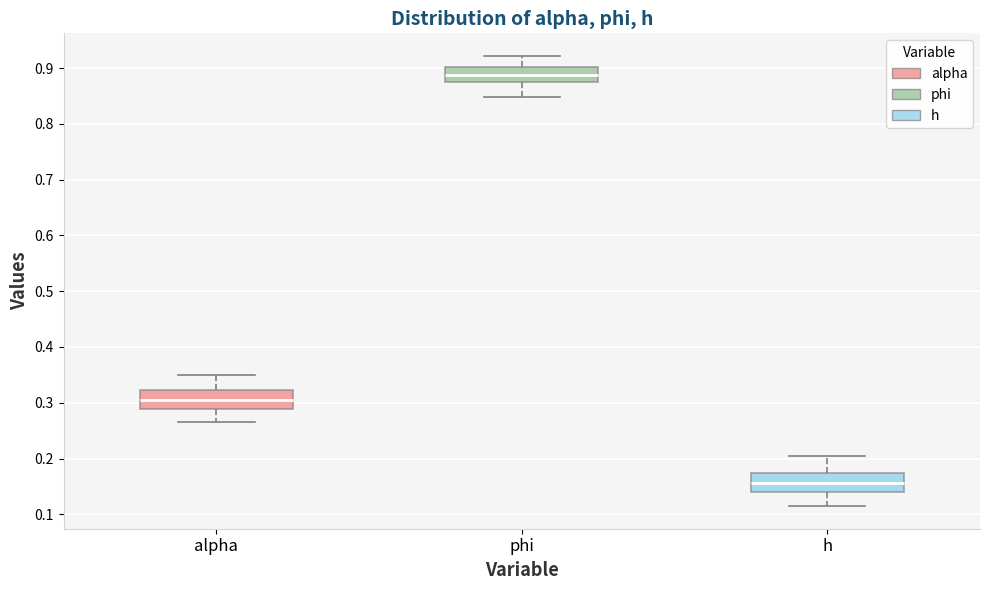

Reading left to right, read every box against the y-axis: the position of its median line, the range the box covers, and the ends of its whiskers. The values are not printed on the chart, so give them approximately, as read against the axis.

alpha: median 0.31, box 0.29 to 0.32, whiskers 0.26 to 0.35
phi: median 0.89, box 0.88 to 0.90, whiskers 0.85 to 0.92
h: median 0.16, box 0.14 to 0.17, whiskers 0.11 to 0.21